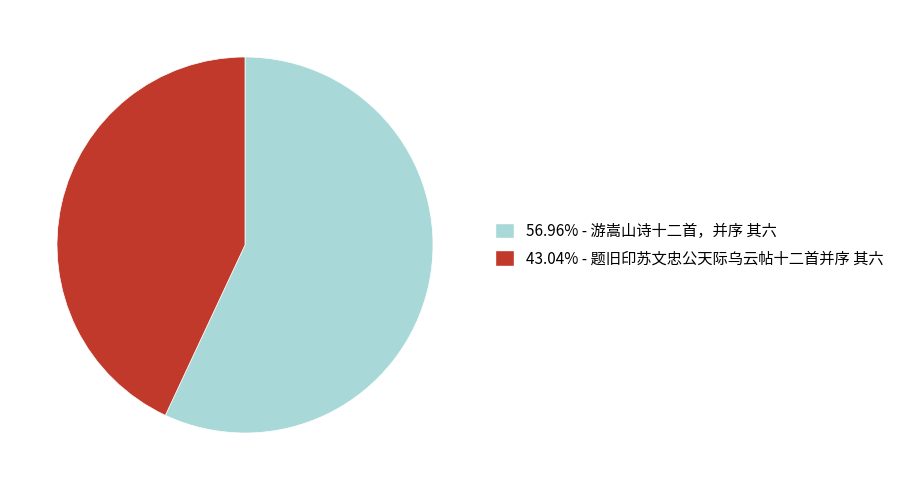

Do 43.04% - 题旧印苏文忠公天际乌云帖十二首并序 其六 and 56.96% - 游嵩山诗十二首，并序 其六 together represent more than half of the pie?

Yes